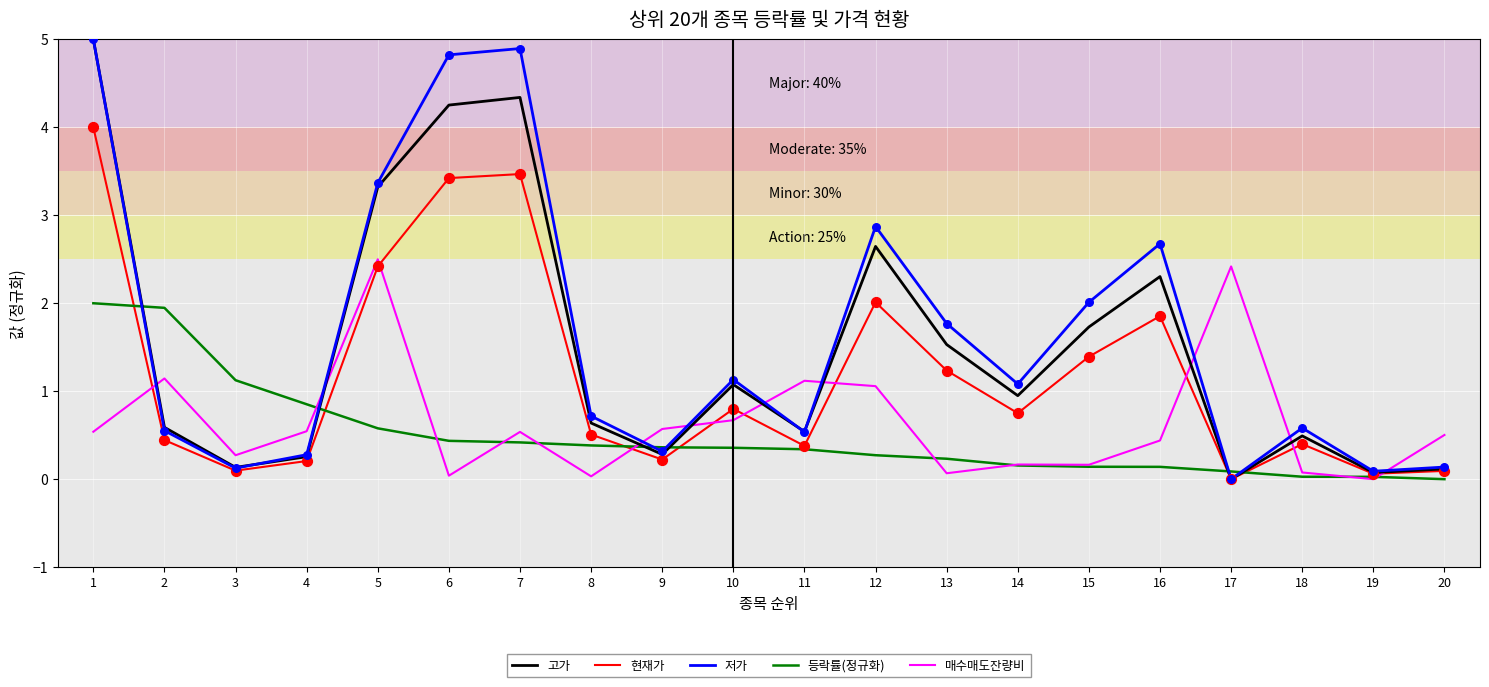

Which series has the largest total across all categories?

저가